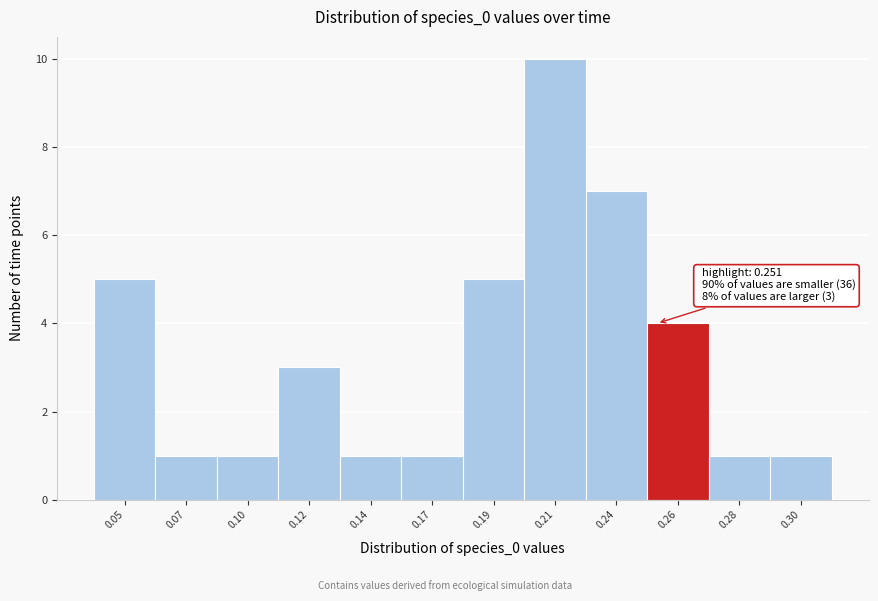

Reading left to right, extract all data points from this chart.

0.05=5	0.07=1	0.10=1	0.12=3	0.14=1	0.17=1	0.19=5	0.21=10	0.24=7	0.26=4	0.28=1	0.30=1